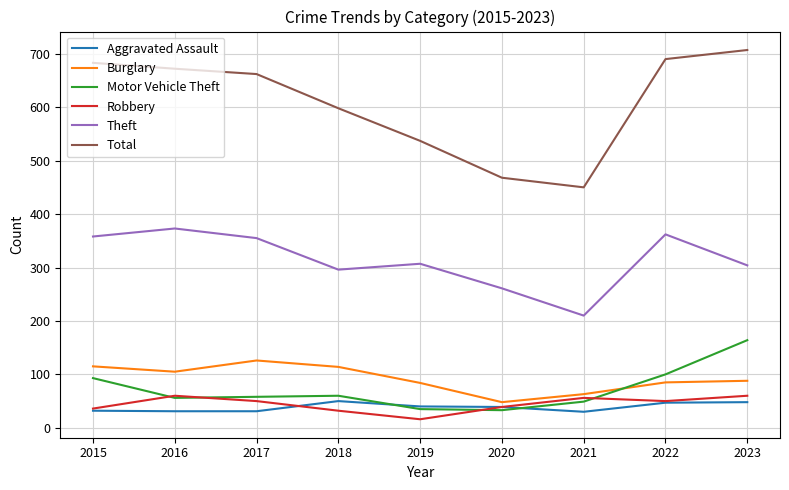

At which category is the sum across all series the highest?

2023